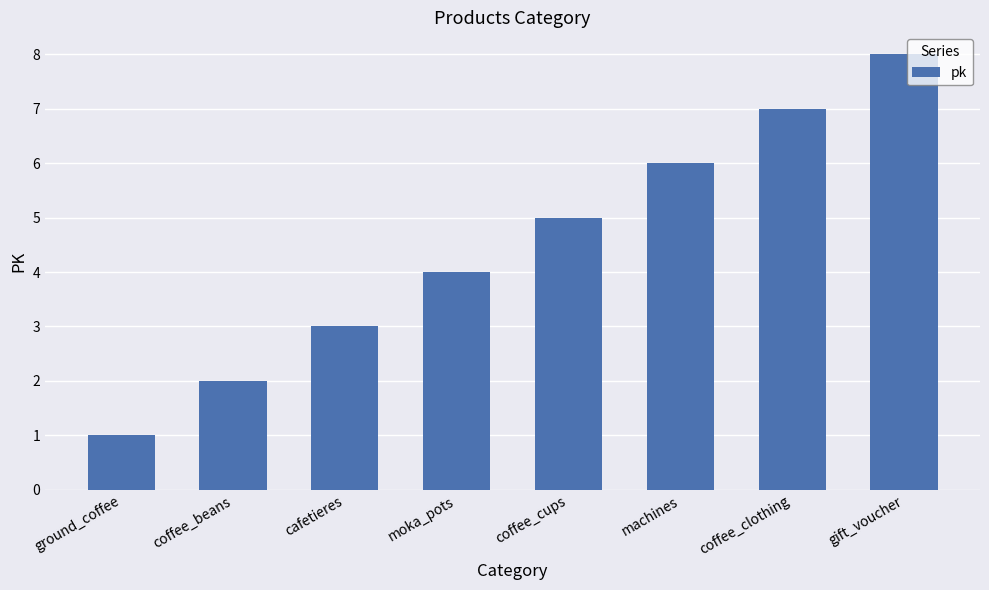

What is the difference between the maximum and minimum values?

7